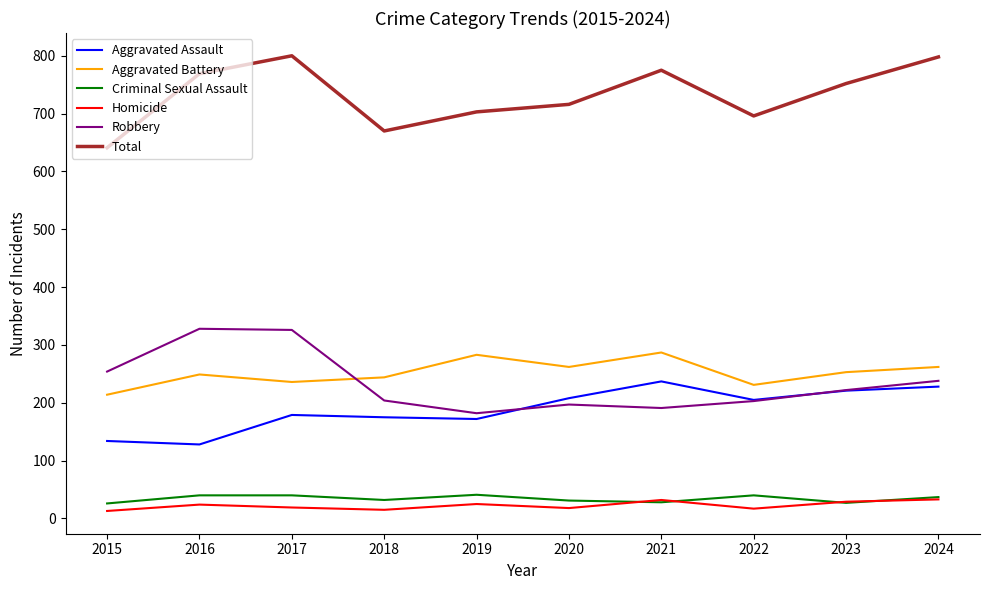

Does the chart display data point markers on the line(s)?

No